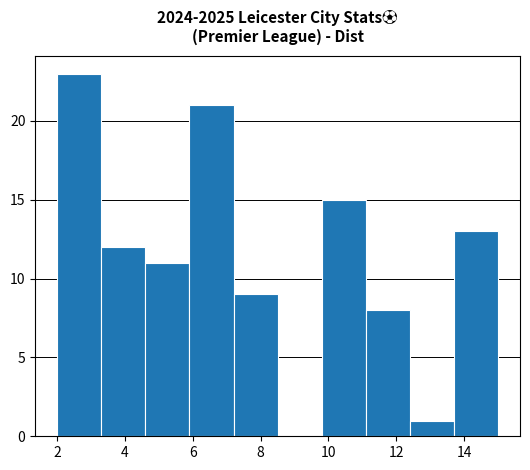

Reading left to right, list every bar in this chart as the range it spans on the x-axis followed by its height. Neither the bar edges nor the heights are printed on the chart, so give them approximately, as read against the axes.

2.0 to 3.3: 23
3.3 to 4.6: 12
4.6 to 5.9: 11
5.9 to 7.2: 21
7.2 to 8.5: 9
8.5 to 9.8: 0
9.8 to 11.1: 15
11.1 to 12.4: 8
12.4 to 13.7: 1
13.7 to 15.0: 13